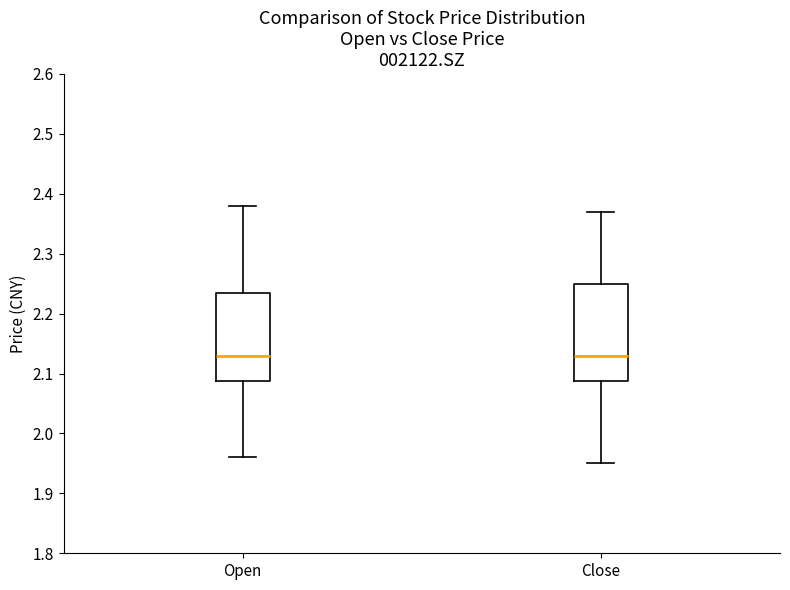

Which box is the tallest, from its lower edge to its upper edge?

Close